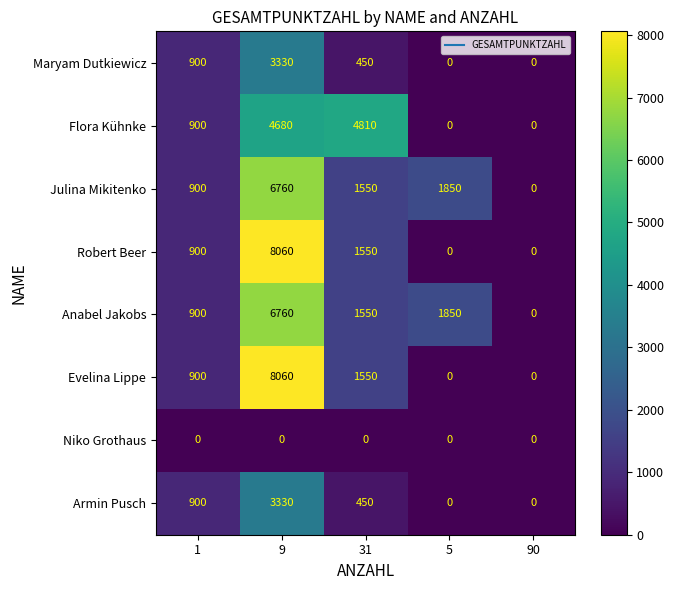

Is it true that Armin Pusch equals 0 at 90?

True